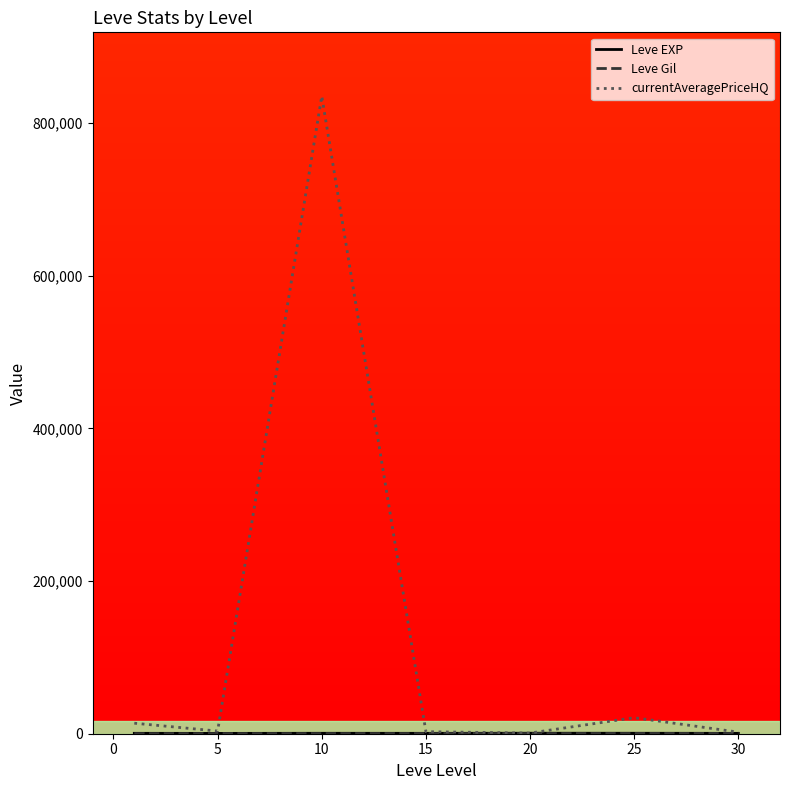

Which series has the widest spread of values?

currentAveragePriceHQ